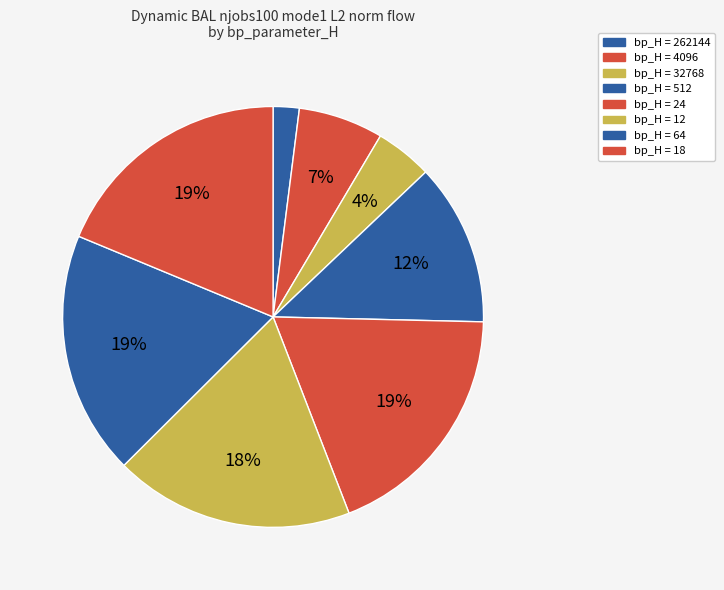

To the nearest percent, what is the difference between the largest and smallest slice percentages?

17%